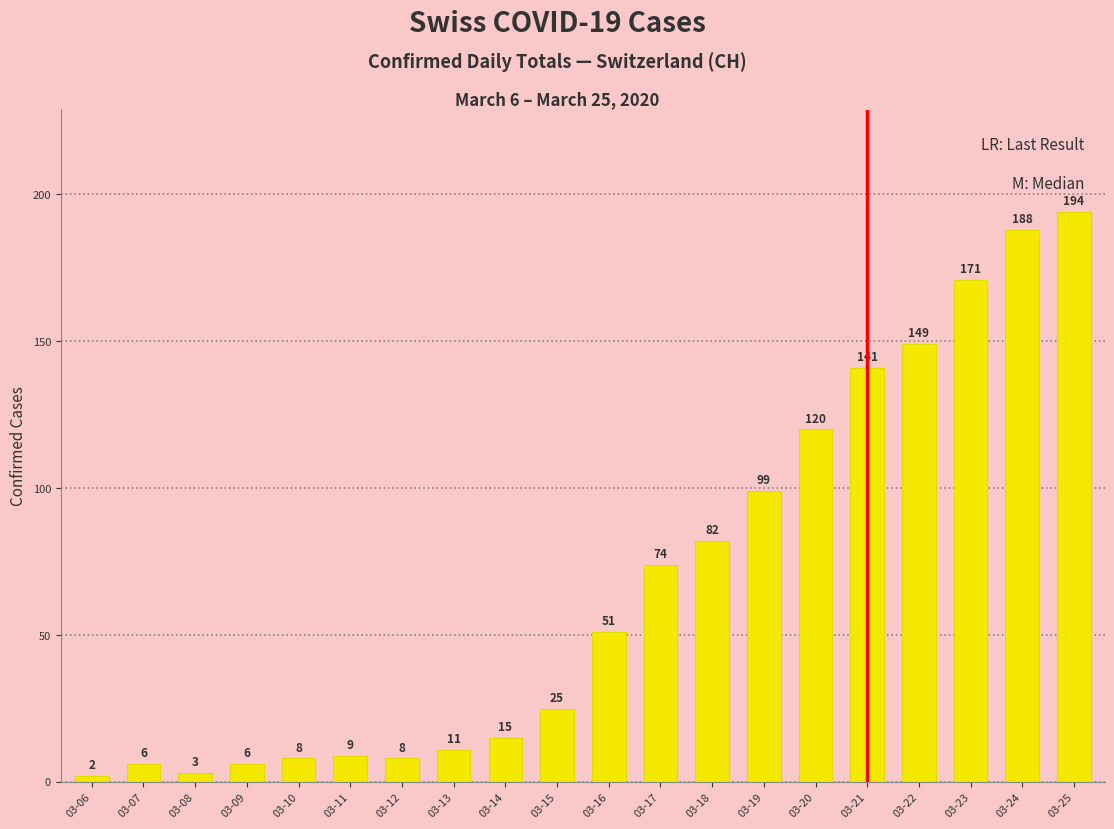

What is the value of the 15th bar from the left?

120